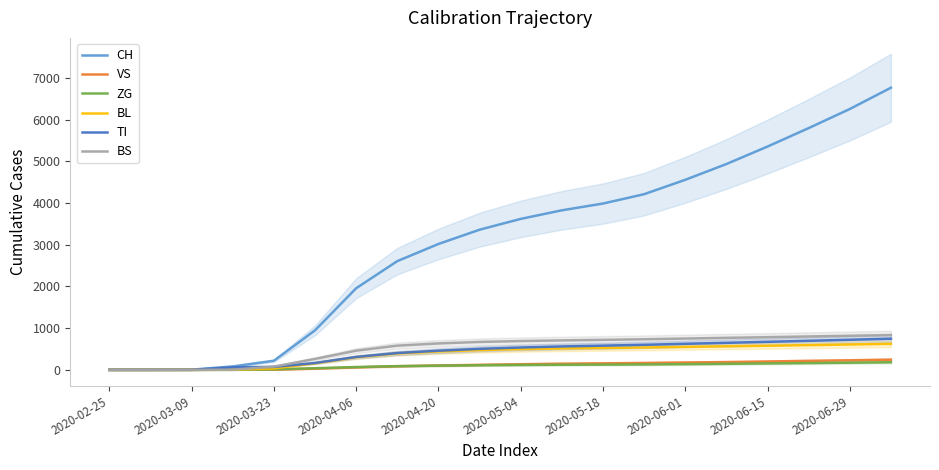

The value of ZG at 2020-05-18 is 126. True or false?

True